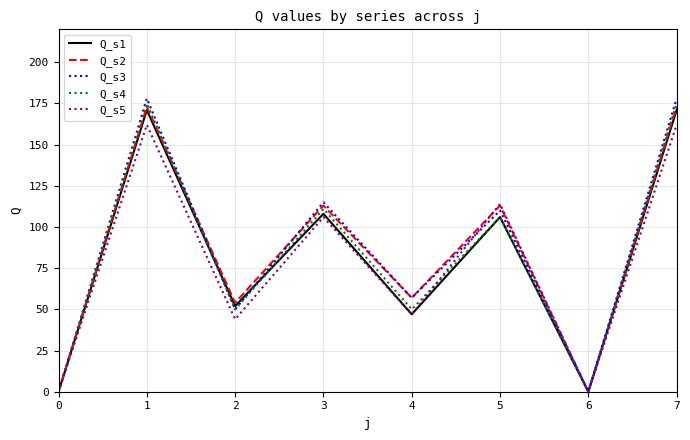

How many interior local valleys does the Q_s5 series have?

3